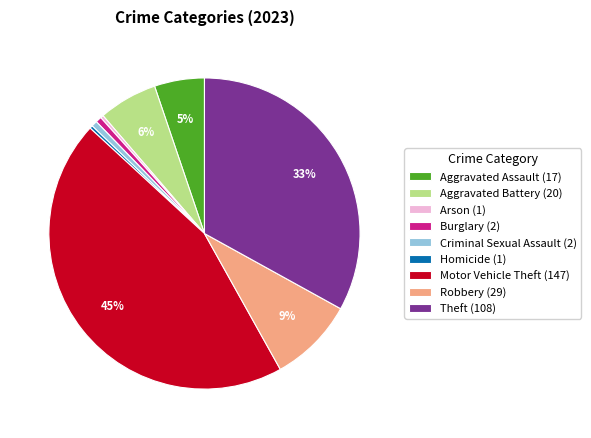

To the nearest percent, what percentage of the pie is Motor Vehicle Theft?

45%